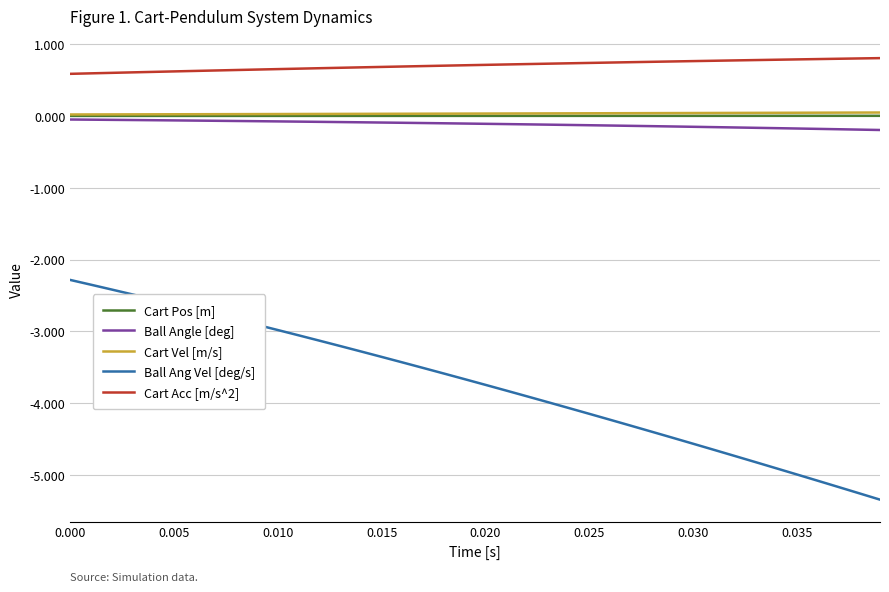

What is the minimum value shown in the chart?

-5.3